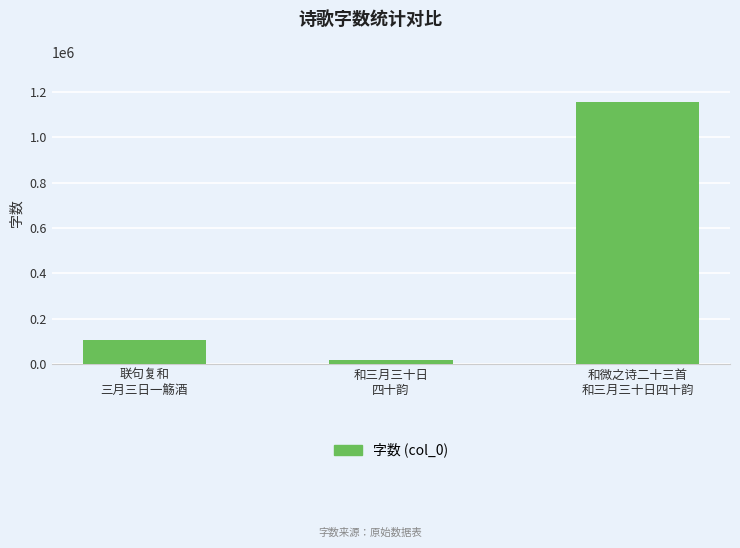

Reading left to right, transcribe all the data shown in this chart.

联句复和
三月三日一觞酒=107478	和三月三十日
四十韵=18561	和微之诗二十三首
和三月三十日四十韵=1157304